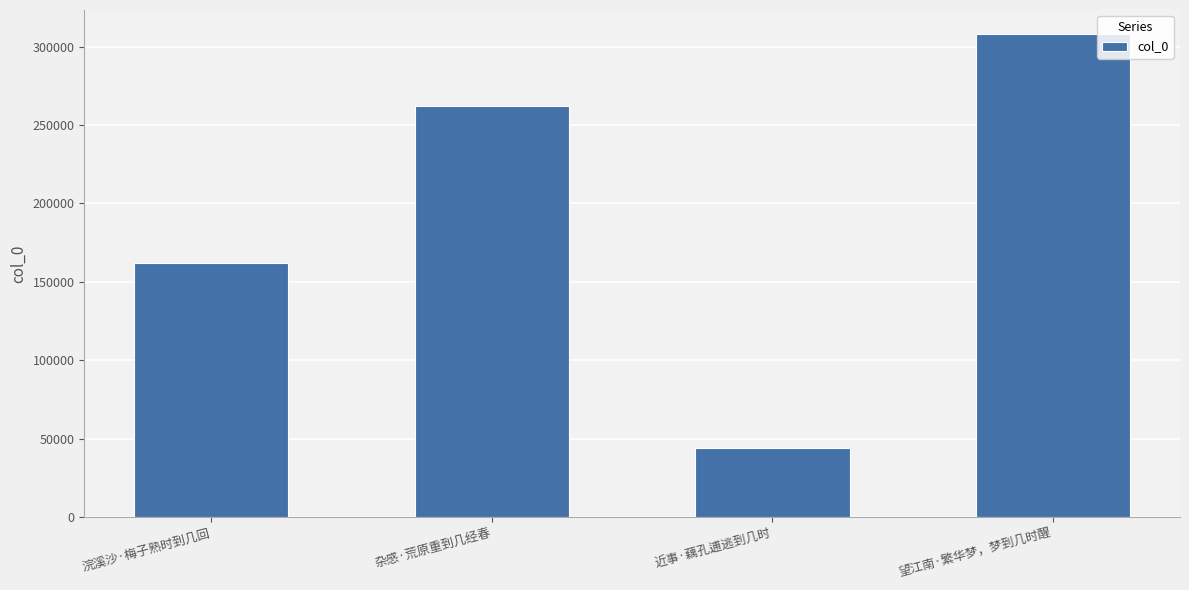

What is the sum of the values at 杂感·荒原重到几经春 and 浣溪沙·梅子熟时到几回?

424053